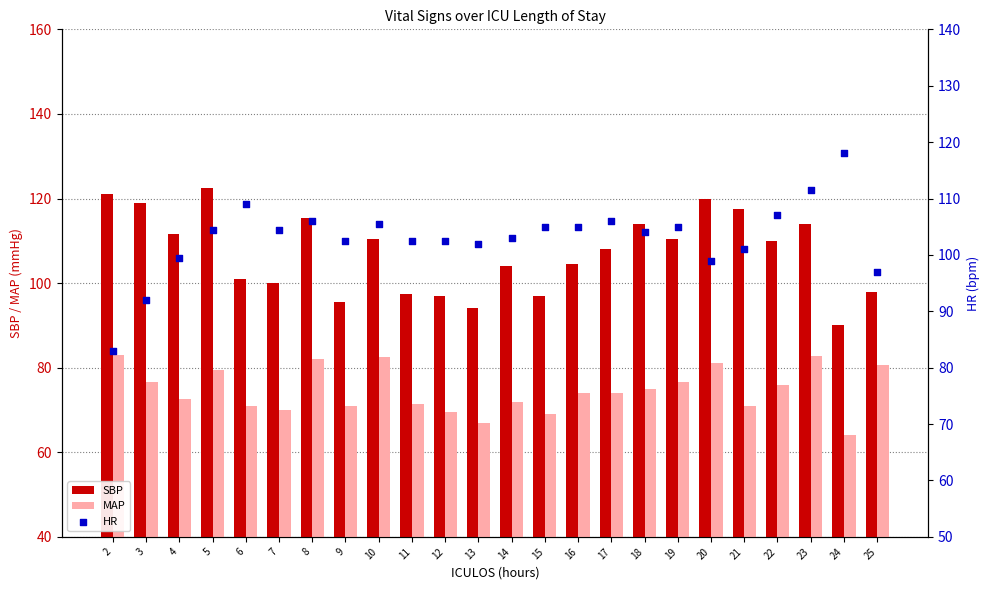

What are all the series names shown in the legend?

SBP, MAP, HR